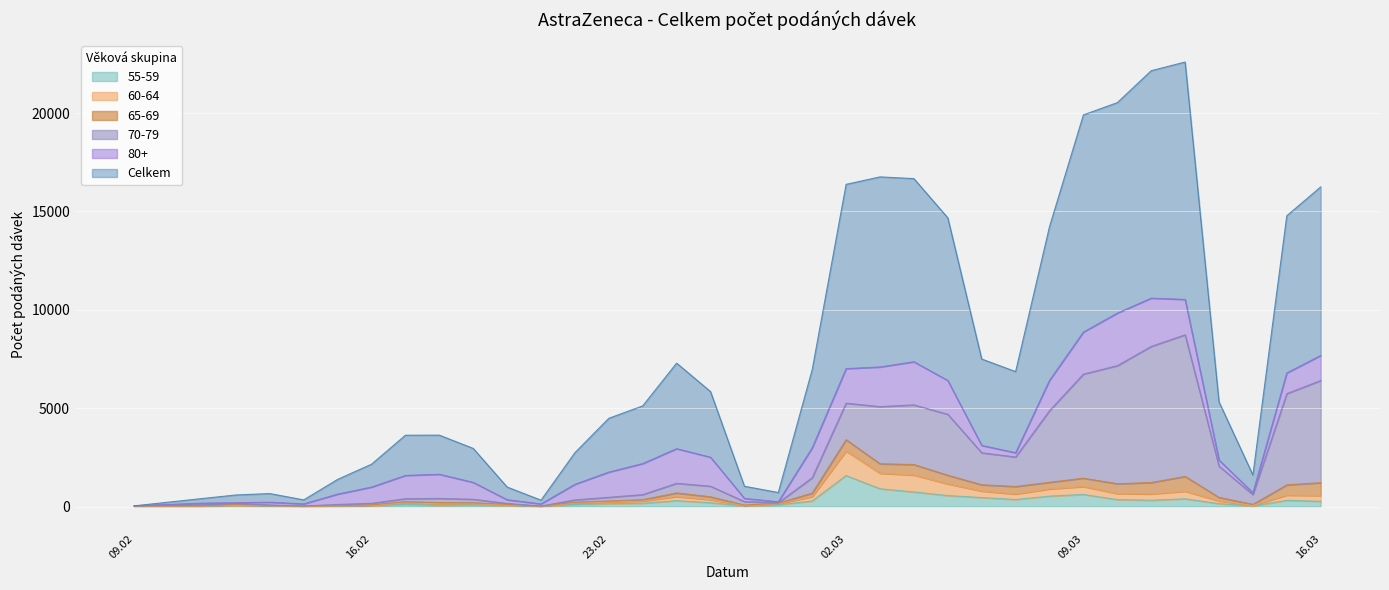

What is the sum of the Celkem values at 11.02.2021 and 12.03.2021?

23003